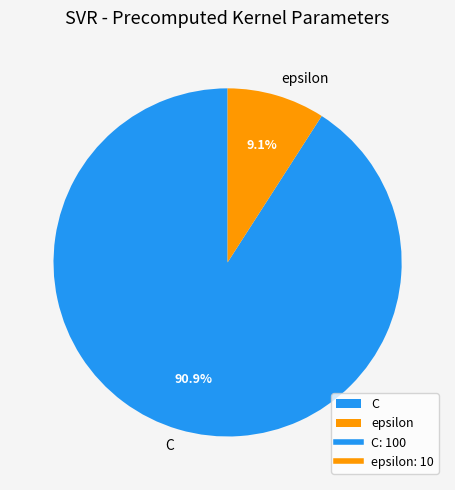

To the nearest percent, what portion does epsilon represent?

9%